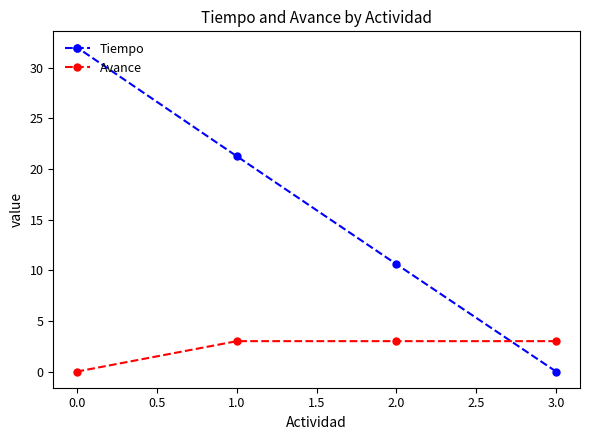

At which label does Tiempo reach its minimum?

3.0